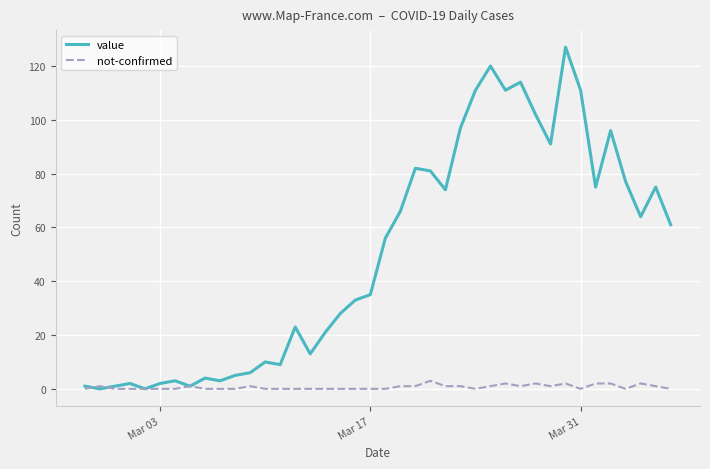

List the series in order of their overall mean, highest first.

value, not-confirmed